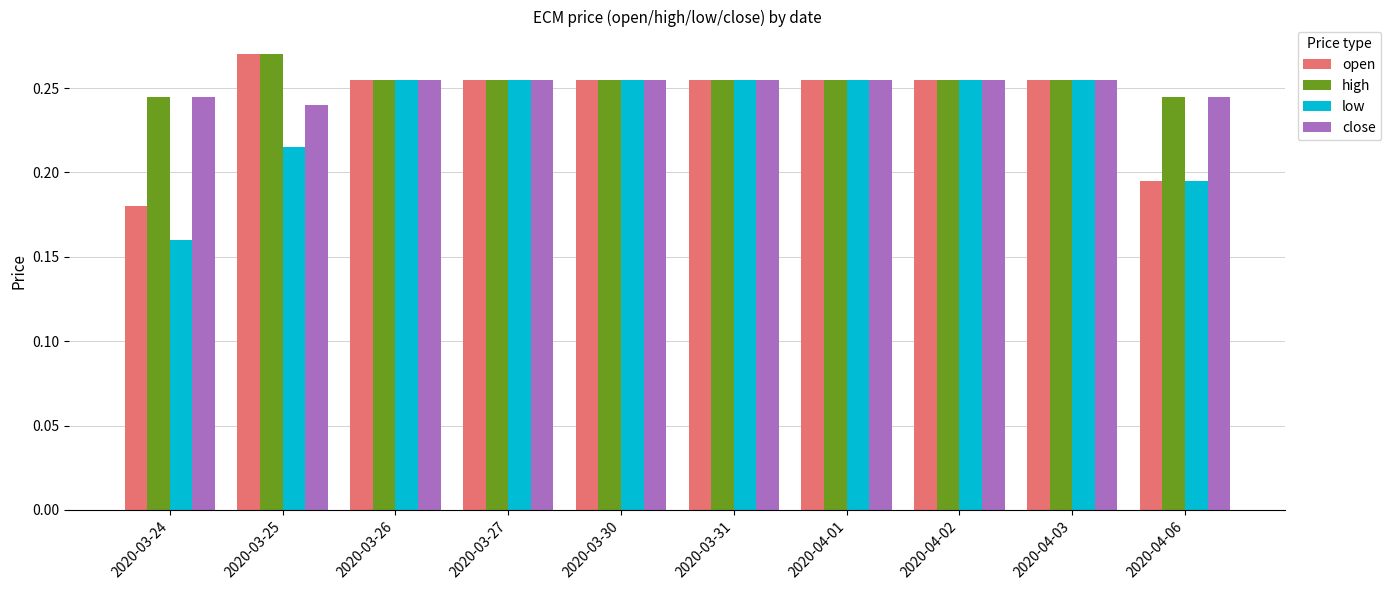

What is the label of the 4th bar from the right?

2020-04-01